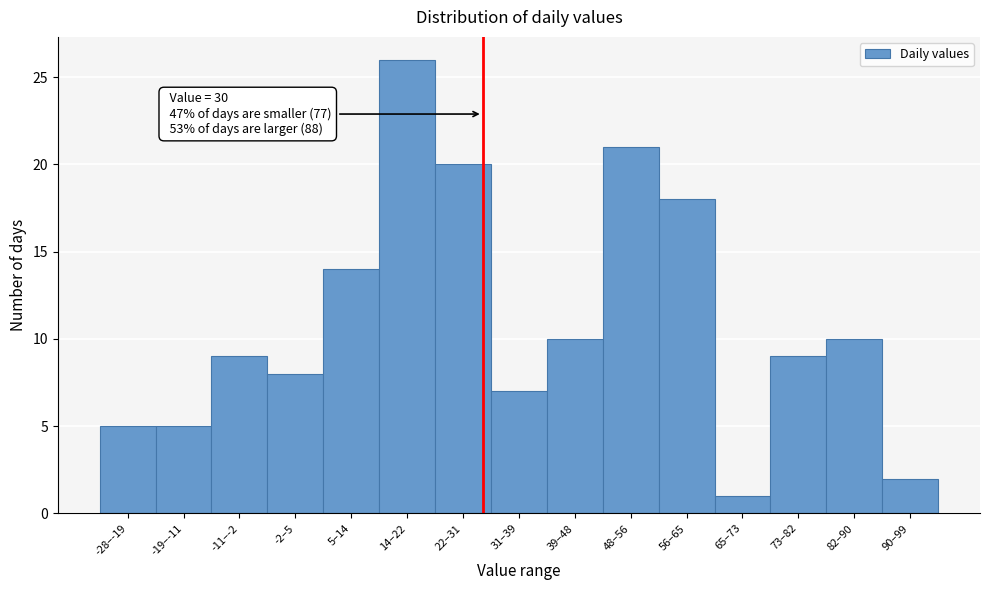

Reading right to left, extract all data points from this chart.

90–99=2	82–90=10	73–82=9	65–73=1	56–65=18	48–56=21	39–48=10	31–39=7	22–31=20	14–22=26	5–14=14	-2–5=8	-11–-2=9	-19–-11=5	-28–-19=5